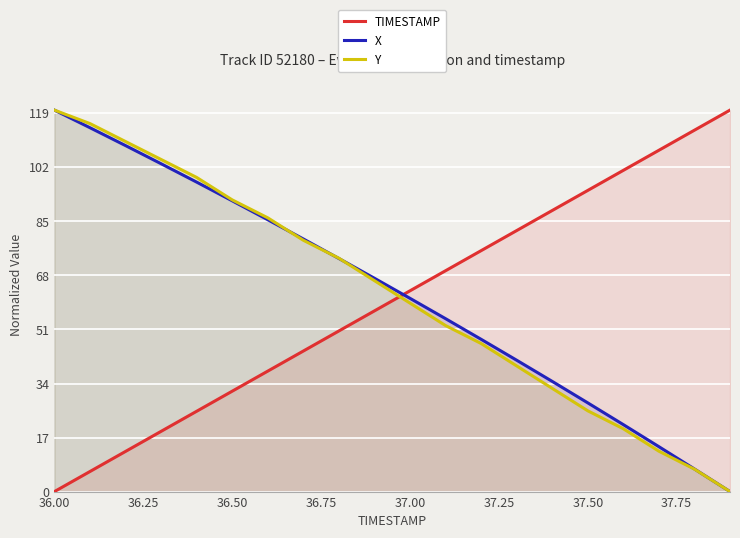

What is the difference between the maximum and minimum values in the Y series?

120.0